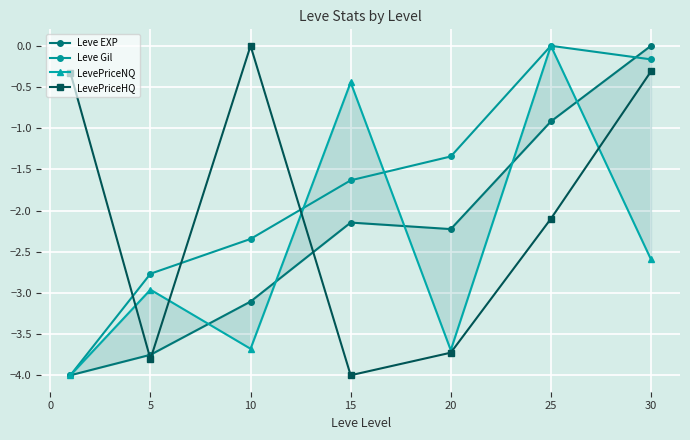

At which label does Leve Gil reach its peak?

25